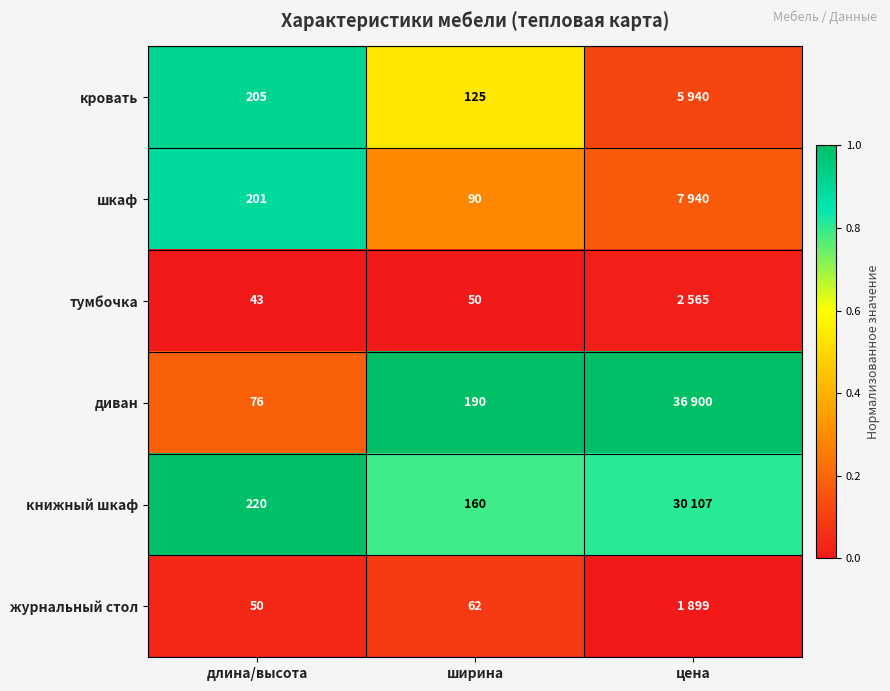

Rank the series at длина/высота from lowest to highest value.

тумбочка, журнальный стол, диван, шкаф, кровать, книжный шкаф